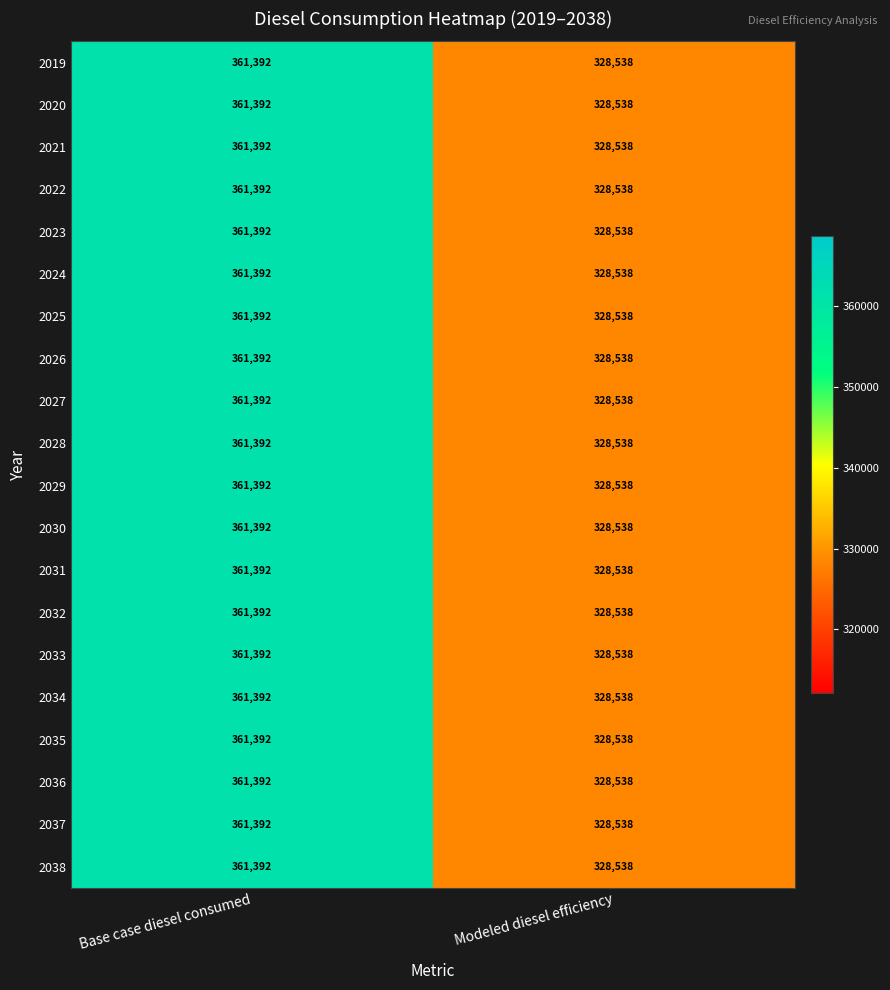

At which category does the chart reach its minimum across all series?

Modeled diesel efficiency